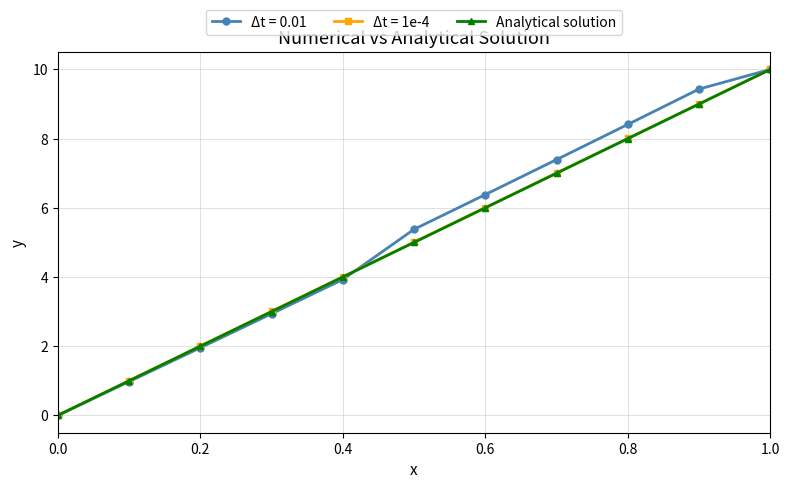

Does the chart have visible grid lines?

Yes